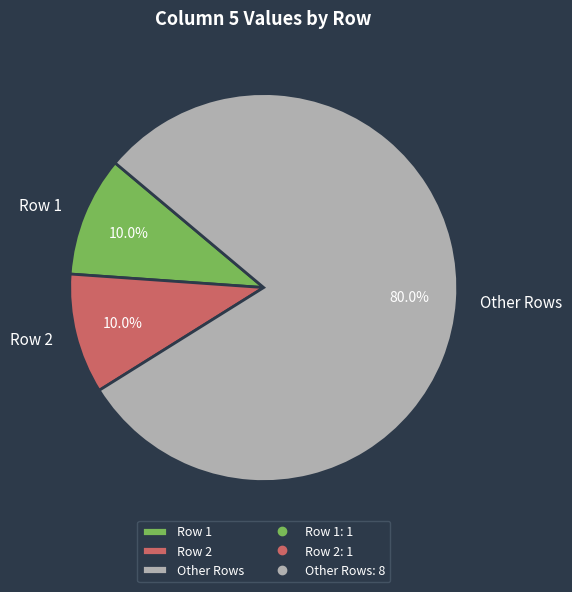

Which slice is the largest?

Other Rows